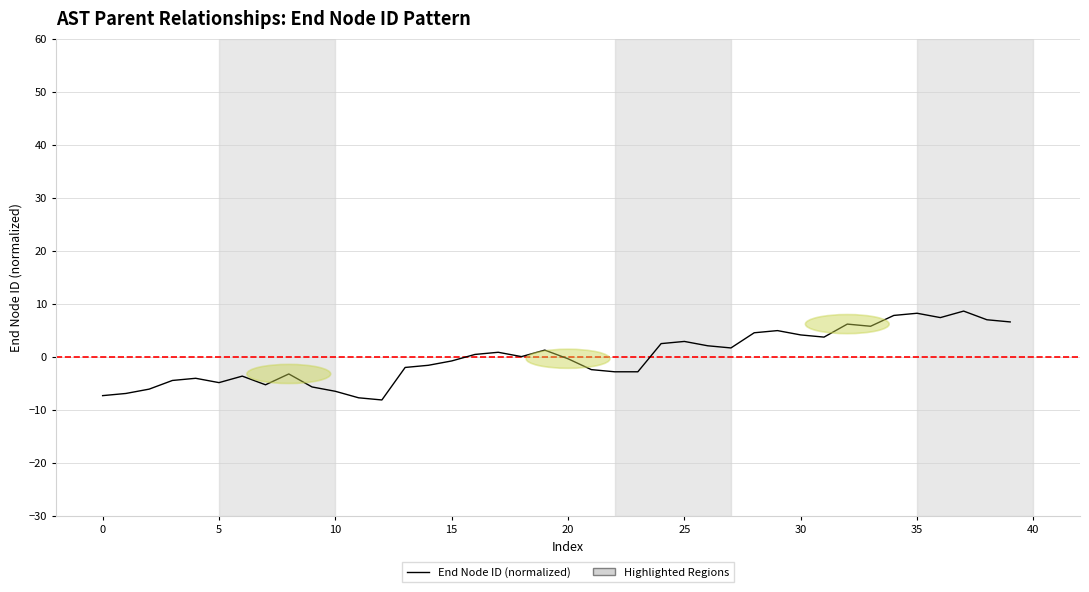

What is the maximum value shown in the chart?

8.6